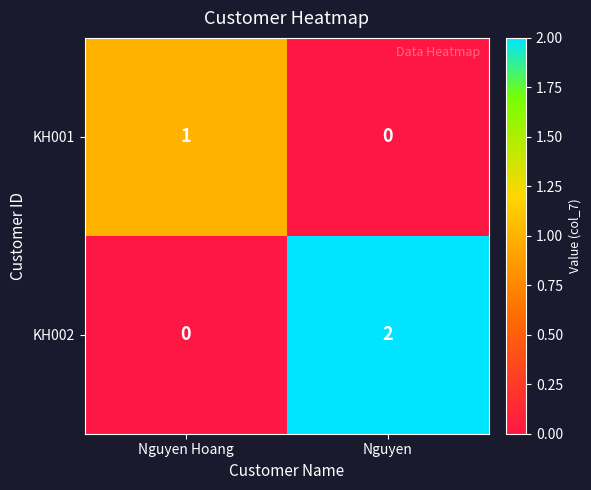

Reading left to right, list all the values displayed in this chart.

KH001: 1	0
KH002: 0	2